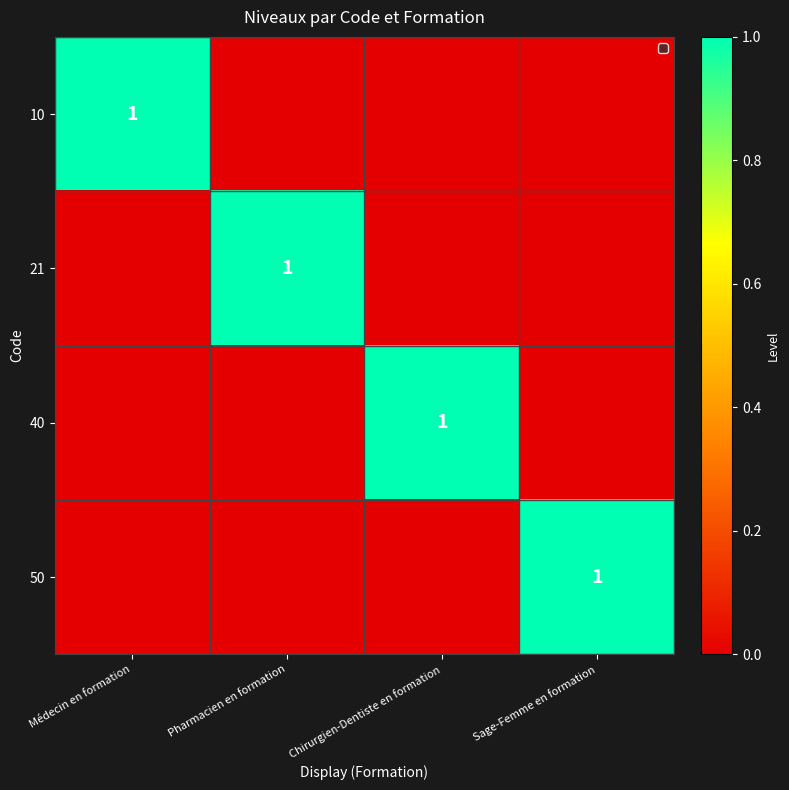

The 50 series shows 1 at Sage-Femme en formation. True or false?

True